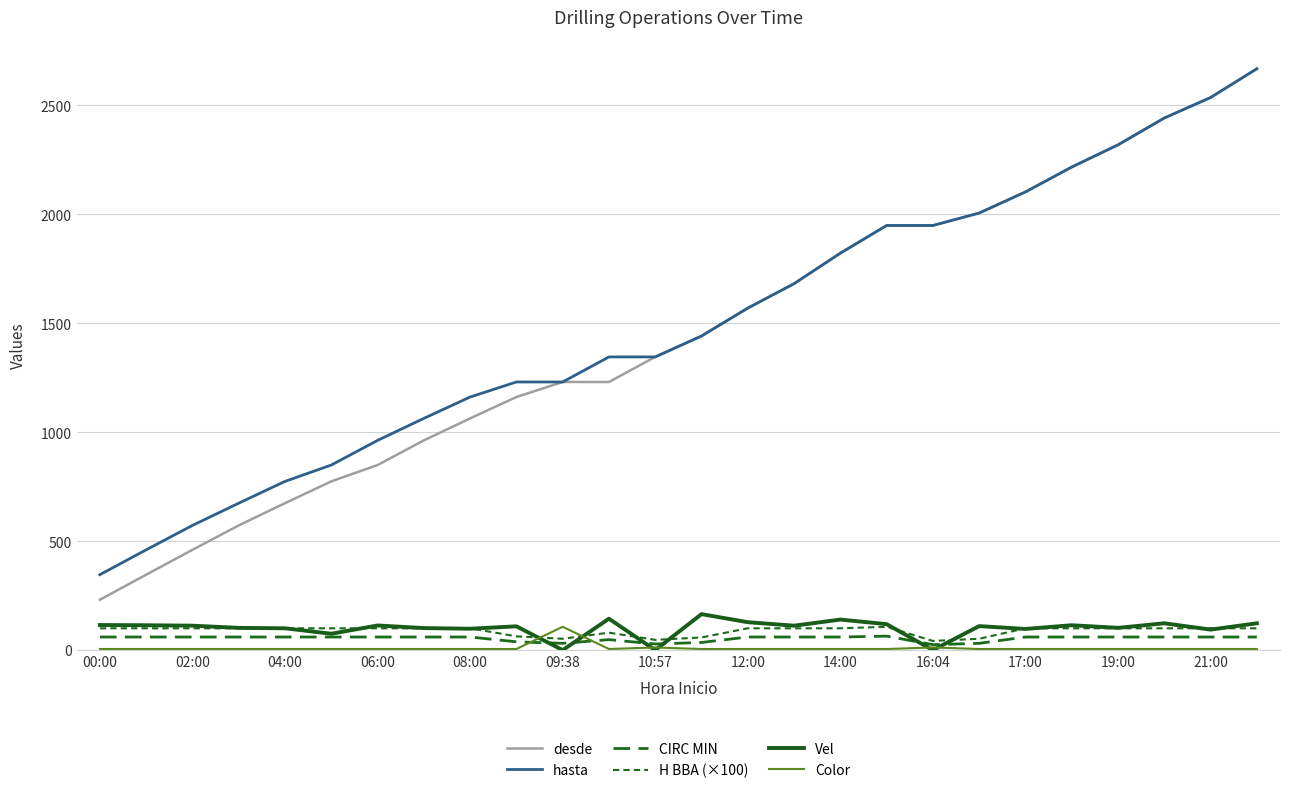

Does the chart have visible grid lines?

Yes